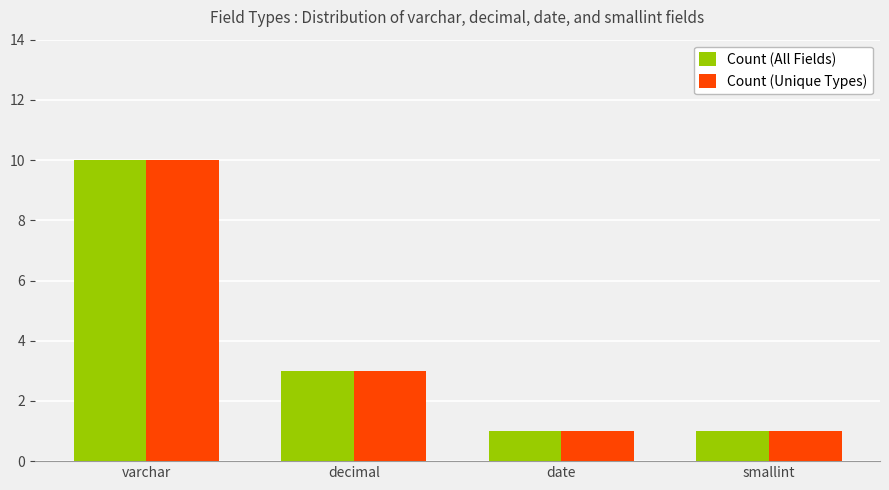

What is the label of the 3rd bar from the right?

decimal